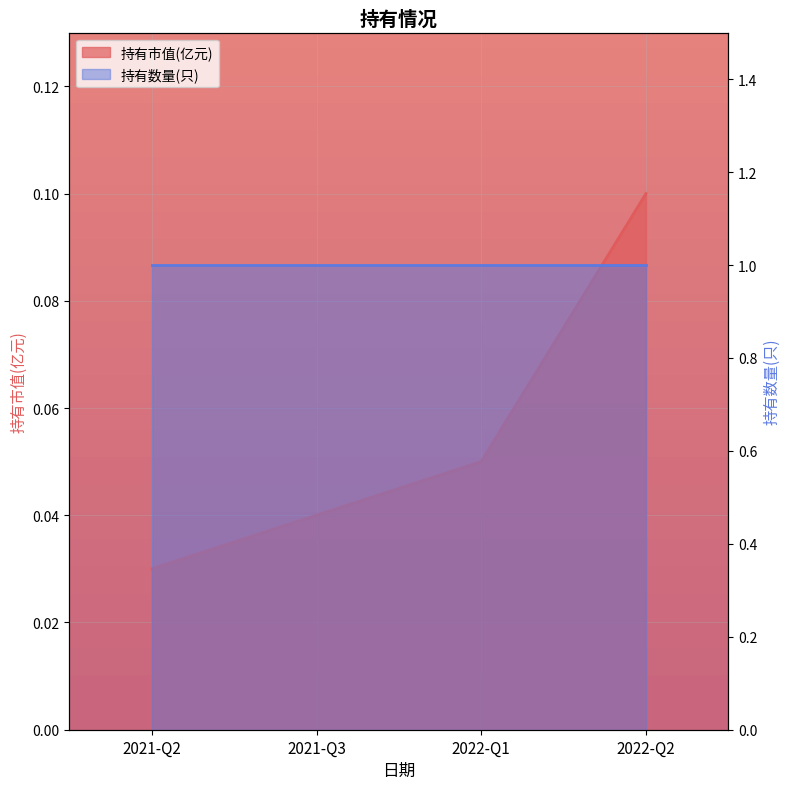

What is the sum of all values?

0.2